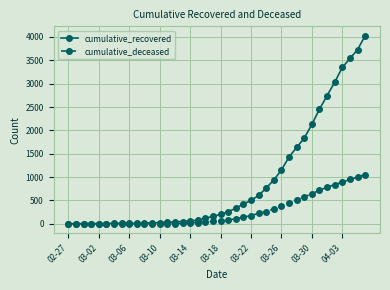

Which series has the largest total across all categories?

cumulative_recovered